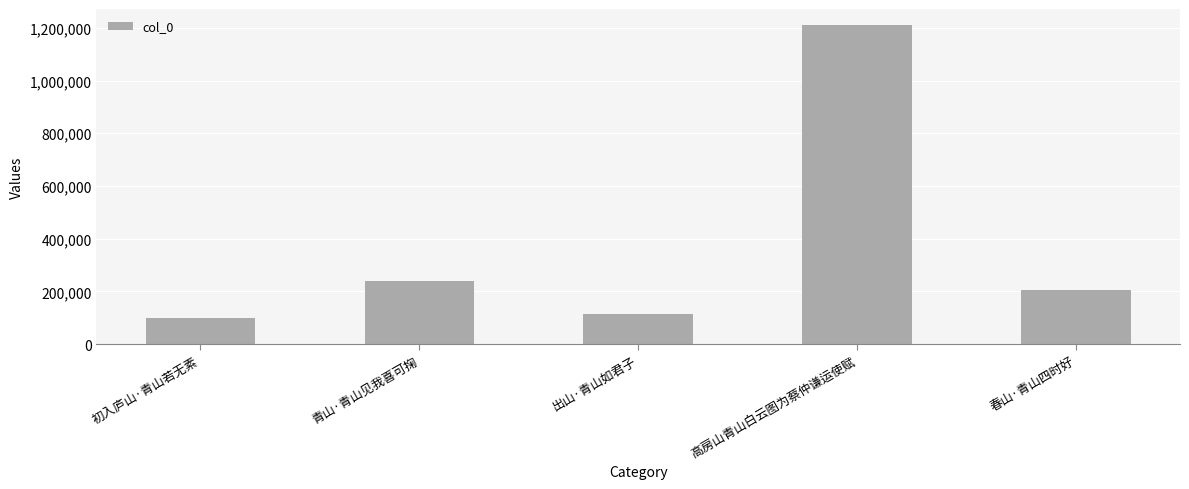

What is the average value?

374043